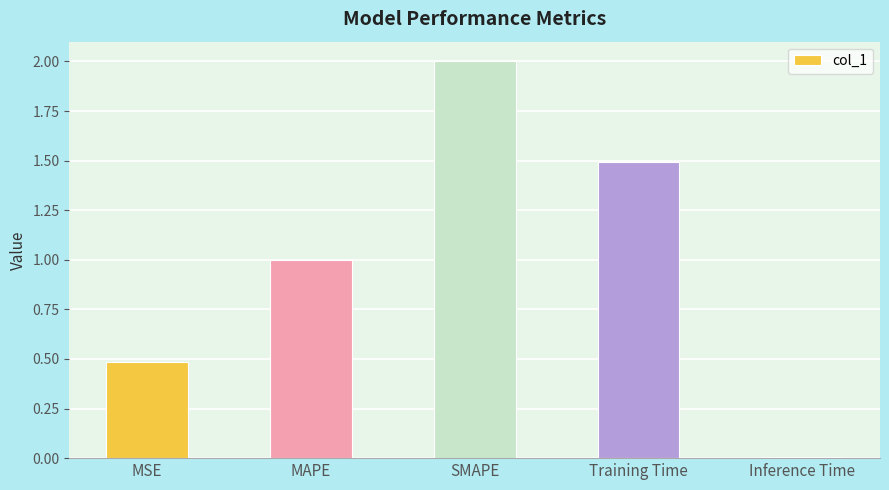

What is the change in value from SMAPE to Inference Time?

-2.0